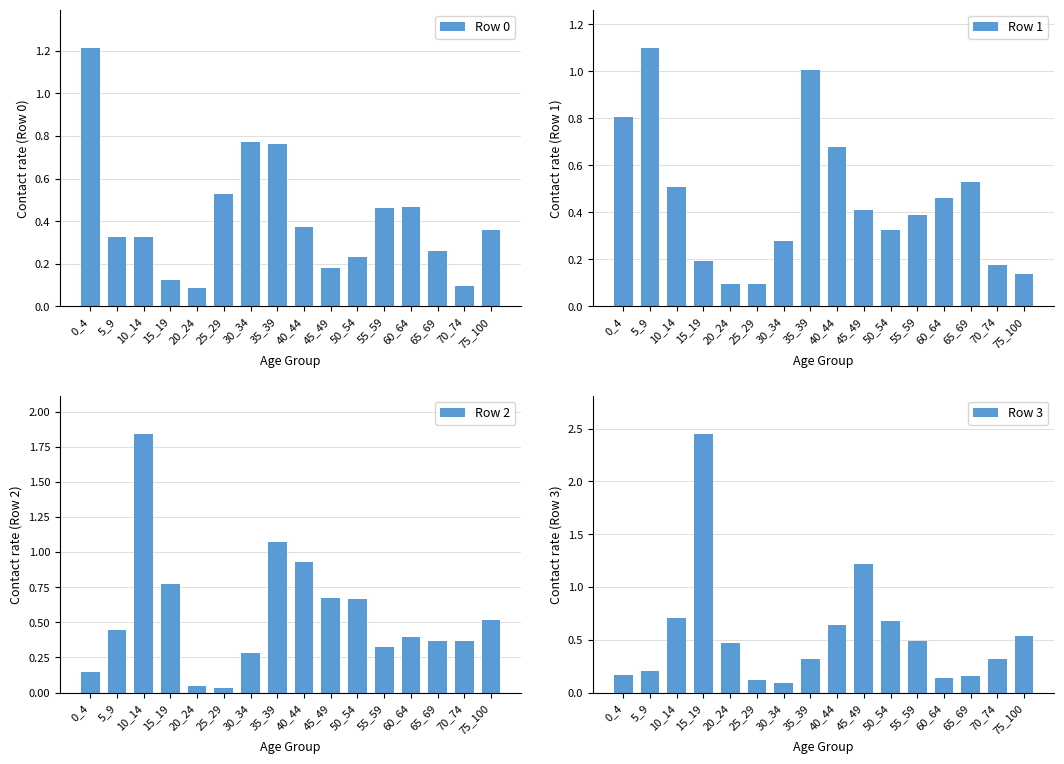

At which label is Row 0 closest to 0?

20_24